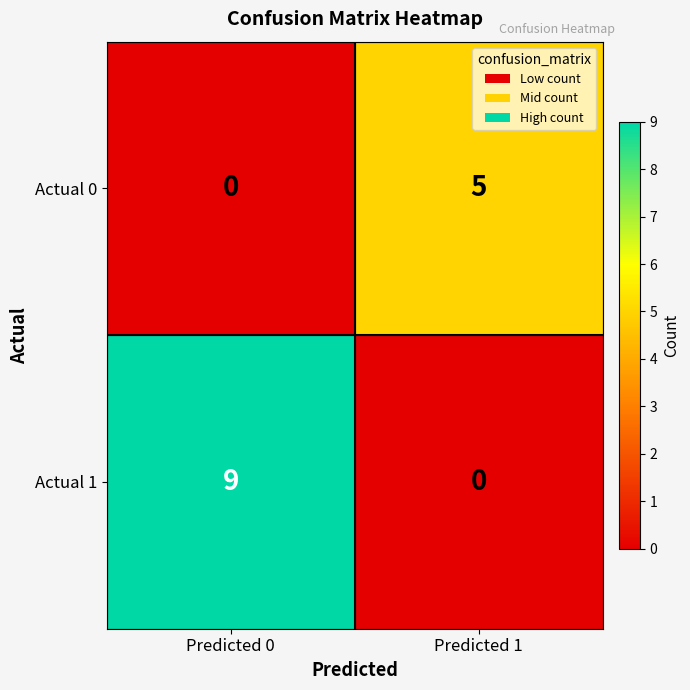

Is it true that Actual 1 equals -5 at Predicted 1?

False